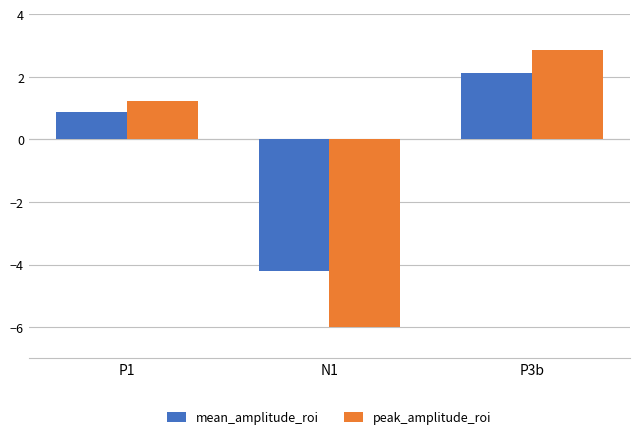

Rank the series by their average value, from lowest to highest.

peak_amplitude_roi, mean_amplitude_roi